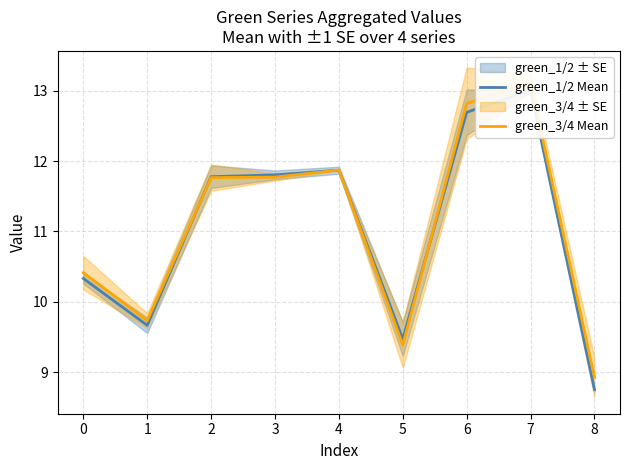

What is the highest value of the green_3/4 Mean series?

13.1